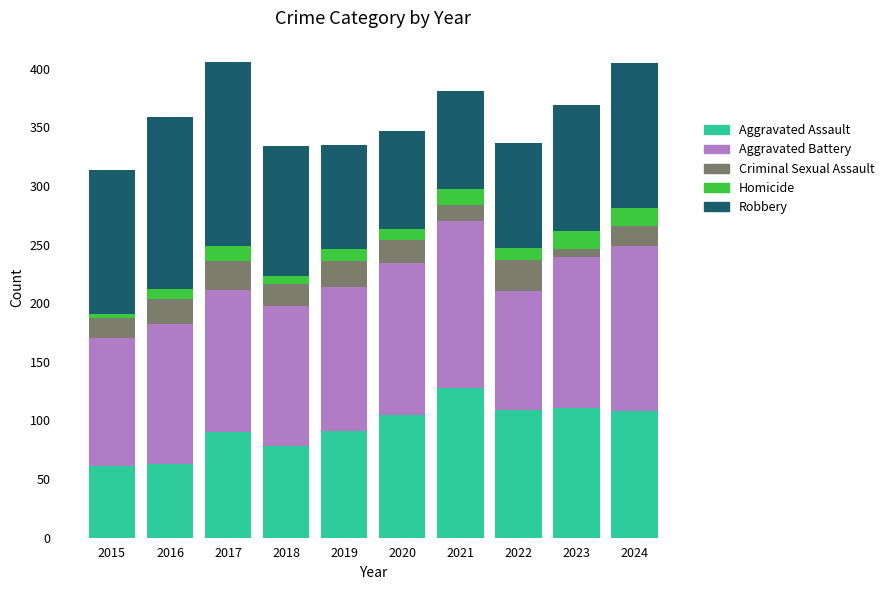

Is it true that Aggravated Assault equals 151 at 2019?

False